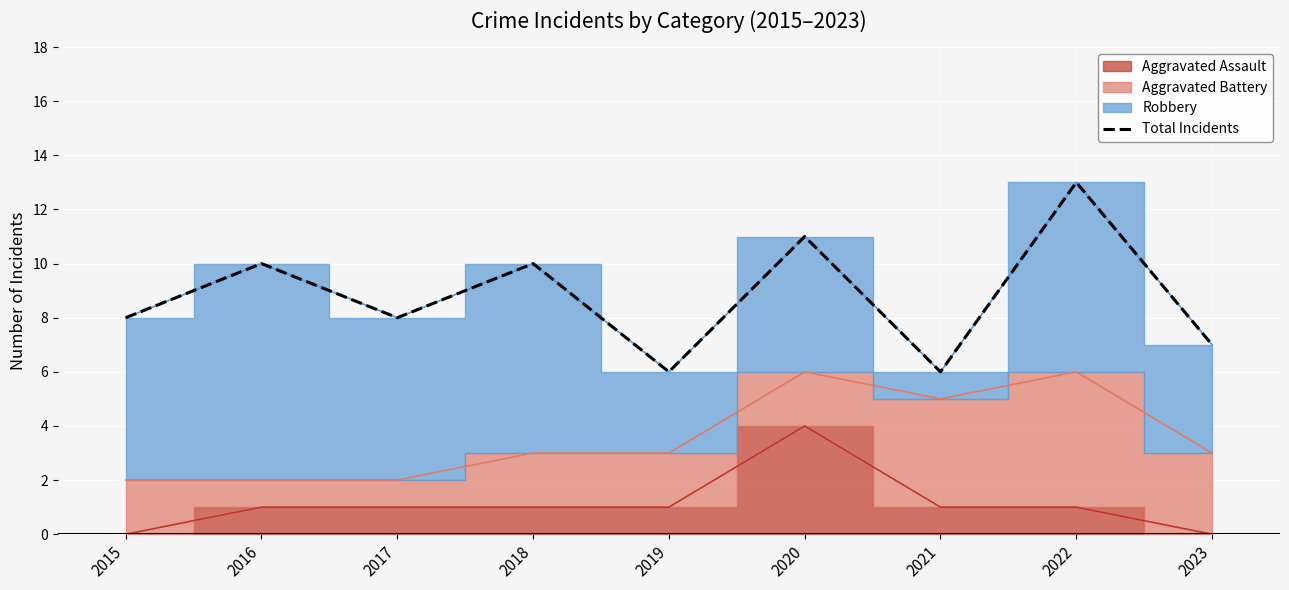

Does the chart display data point markers on the line(s)?

No